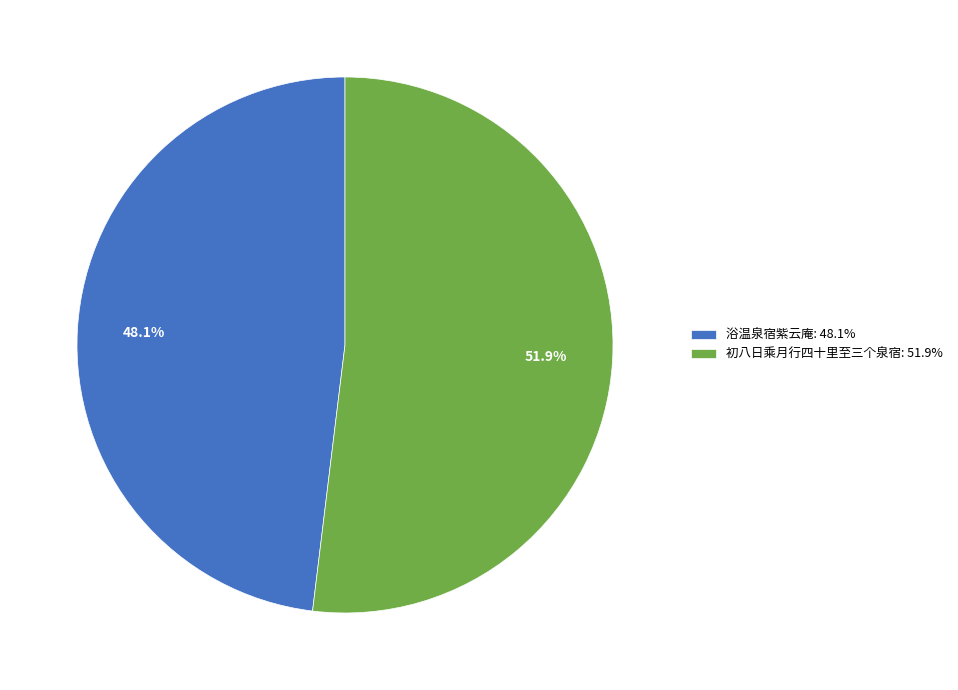

To the nearest percent, what is the difference between the 浴温泉宿紫云庵 and 初八日乘月行四十里至三个泉宿 slice percentages?

4%